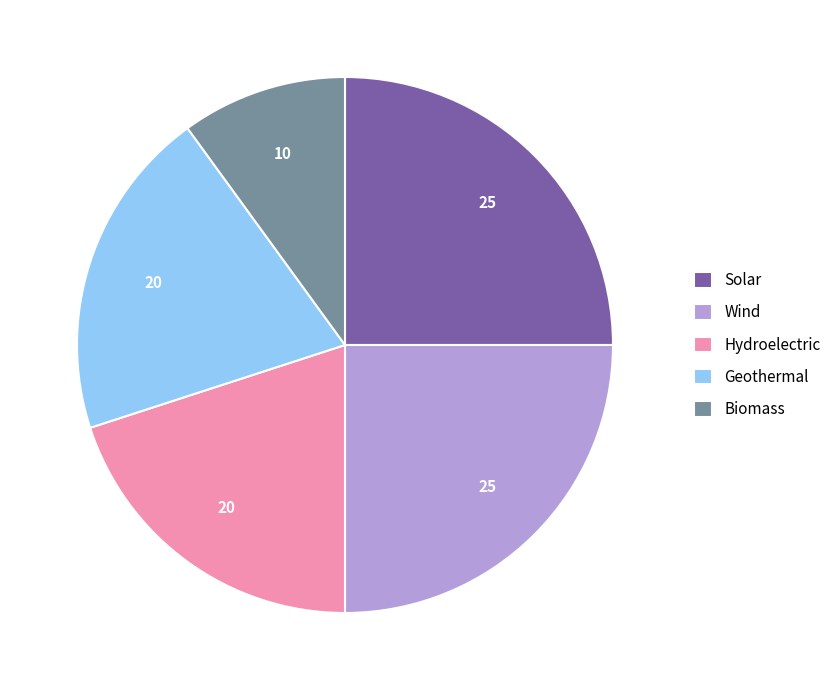

Is it true that Biomass is 10% of the pie?

True